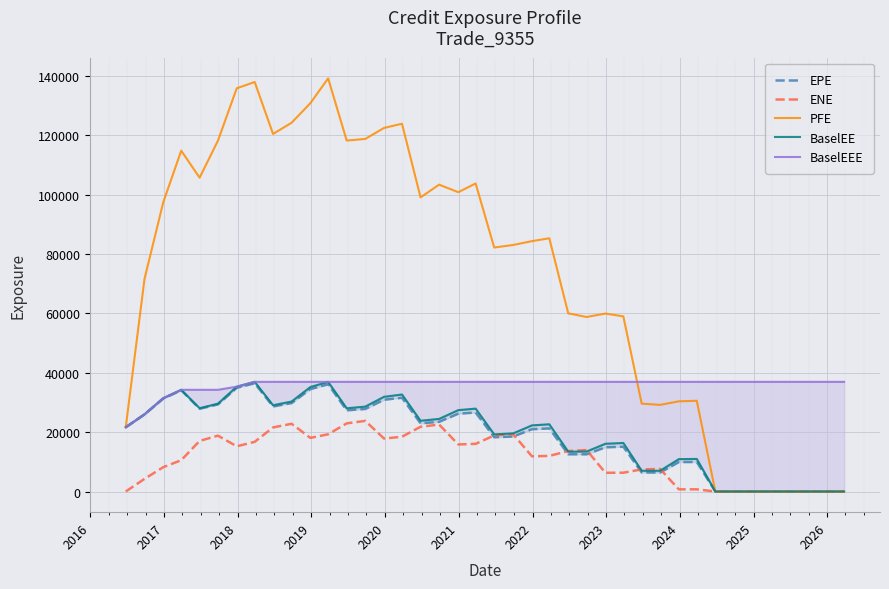

Reading right to left, list all the values displayed in this chart.

EPE: 0.0	0.0	0.0	0.0	0.0	0.0	0.0	0.0	9940.6	9928.3	6394.6	6423.4	15085.2	14904.2	12536.6	12543.3	21256.9	20984.6	18524.7	18274.4	26613.5	26218.1	23476.3	22961.1	31573.7	30917.9	27802.7	27342.9	36113.7	34497.7	29786.0	28633.0	36462.2	34930.0	29342.4	27873.1	34086.9	31335.7	25970.7	21654.9
ENE: 0.0	0.0	0.0	0.0	0.0	0.0	0.0	0.0	737.7	738.5	7597.9	7453.0	6331.2	6306.5	13957.8	13627.1	11997.9	11852.2	19291.6	18881.6	16054.1	15846.6	22553.8	21804.1	18448.0	17836.1	23790.9	22951.6	19275.2	18065.6	22809.6	21579.4	16727.9	15226.4	18812.6	17038.1	10546.6	8202.8	4262.4	0.0
PFE: 0.0	0.0	0.0	0.0	0.0	0.0	0.0	0.0	30560.8	30372.5	29174.7	29599.6	58987.2	59924.0	58777.9	59997.5	85290.4	84318.5	83028.3	82175.7	103750.0	100799.0	103351.0	99057.0	123865.0	122444.0	118740.0	118200.0	139147.0	130788.0	124202.0	120423.0	137917.0	135789.0	118164.0	105691.0	114795.0	97435.5	71604.0	21654.9
BaselEE: 0.0	0.0	0.0	0.0	0.0	0.0	0.0	0.0	10974.9	10910.8	6993.6	6992.0	16349.7	16085.3	13470.3	13419.5	22648.2	22274.0	19583.0	19239.4	27918.5	27411.6	24454.1	23832.3	32670.5	31896.3	28593.0	28033.8	36932.8	35195.1	30310.7	29064.4	36932.4	35306.3	29594.0	28059.1	34253.3	31436.4	26012.4	21654.9
BaselEEE: 36932.8	36932.8	36932.8	36932.8	36932.8	36932.8	36932.8	36932.8	36932.8	36932.8	36932.8	36932.8	36932.8	36932.8	36932.8	36932.8	36932.8	36932.8	36932.8	36932.8	36932.8	36932.8	36932.8	36932.8	36932.8	36932.8	36932.8	36932.8	36932.8	36932.4	36932.4	36932.4	36932.4	35306.3	34253.3	34253.3	34253.3	31436.4	26012.4	21654.9